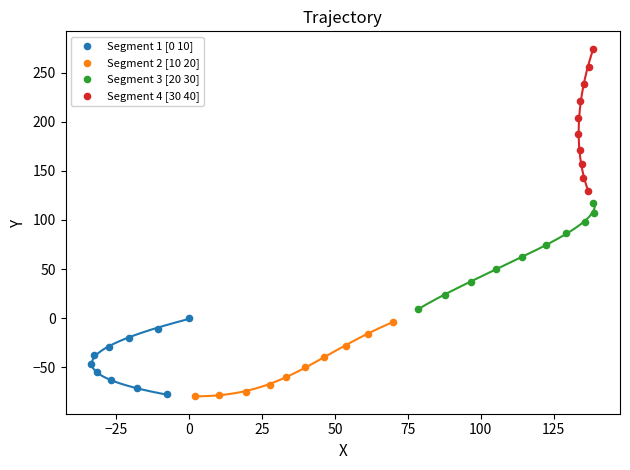

What are all the series names shown in the legend?

Segment 1 [0 10], Segment 2 [10 20], Segment 3 [20 30], Segment 4 [30 40]